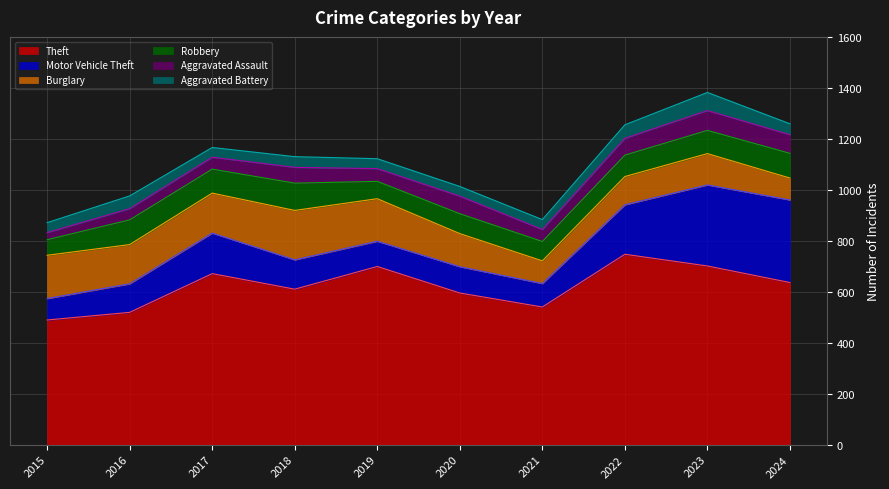

True or false: Robbery has a value of 76 at 2021.

True